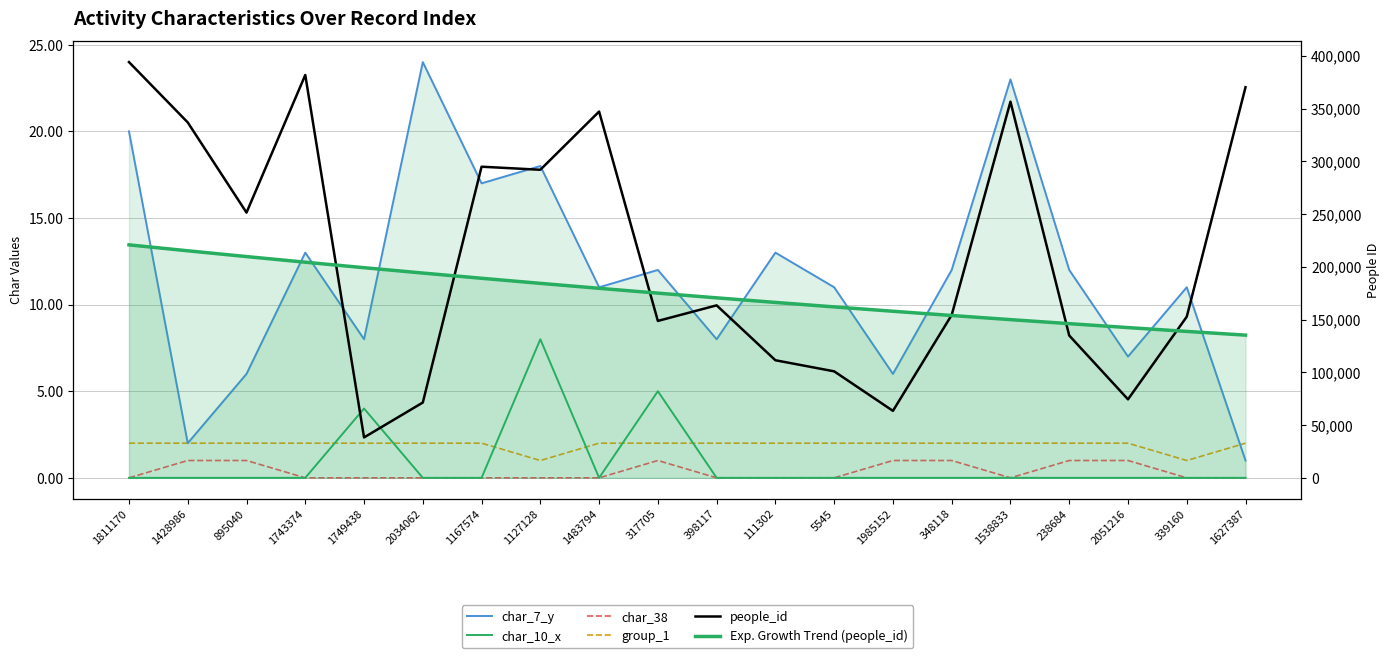

Count the group_1 values in the range 2 to 3.

18